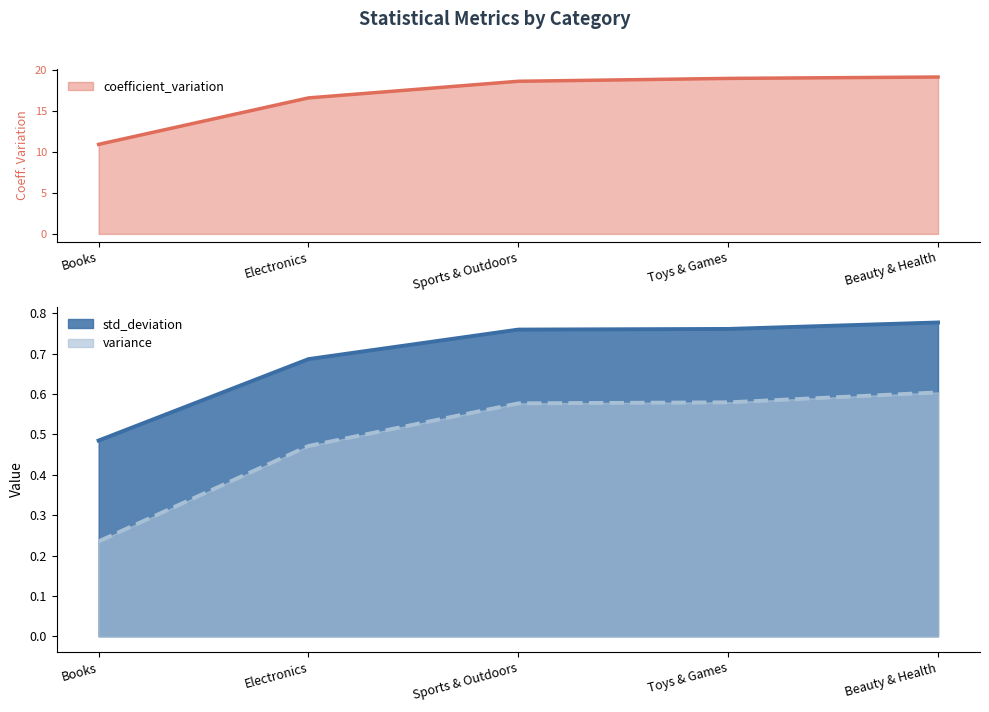

Is it true that variance equals 0.1 at Toys & Games?

False